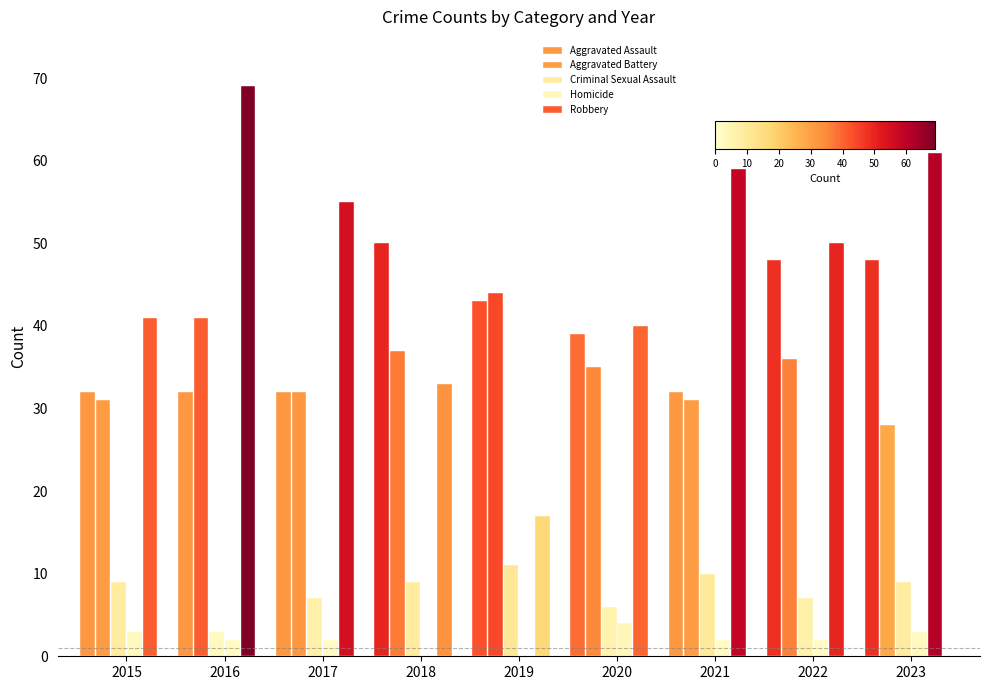

How many groups of bars are there?

9